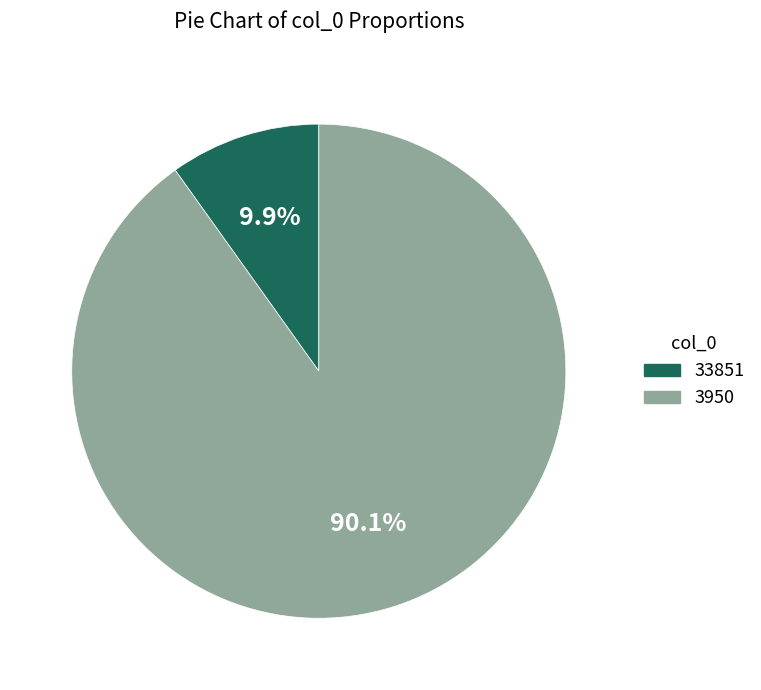

Which slice represents more than half of the pie?

3950